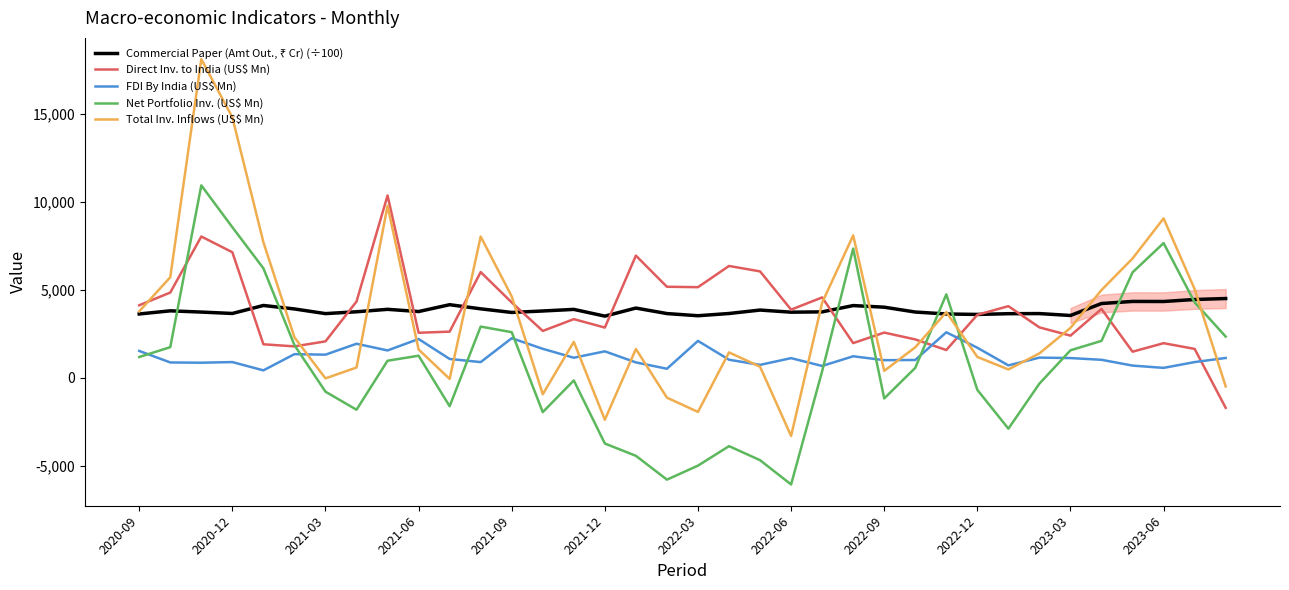

At which label does Total Inv. Inflows (US$ Mn) first exceed 2039?

2020-09